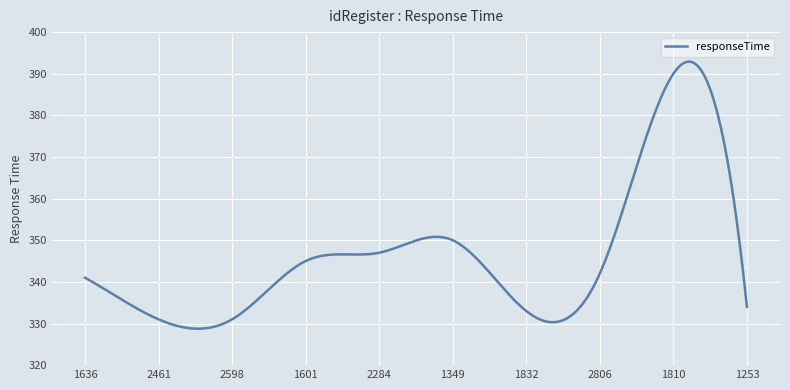

What is the greatest value displayed?

392.9